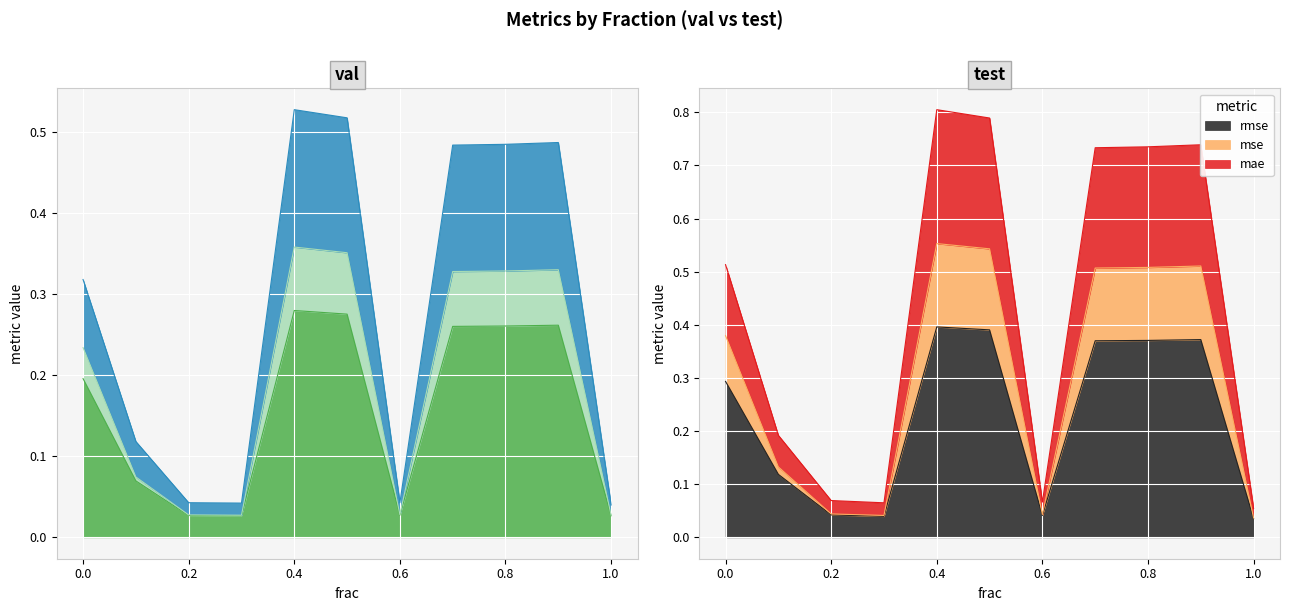

Which series has the widest spread of values?

rmse